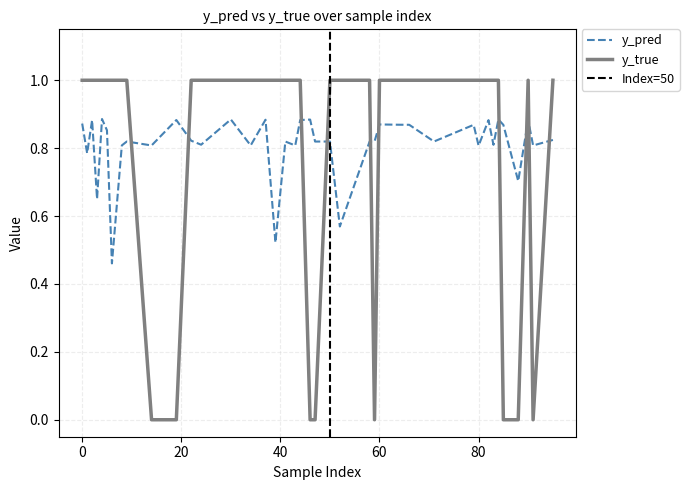

How many intersections are there between y_pred and y_true?

10